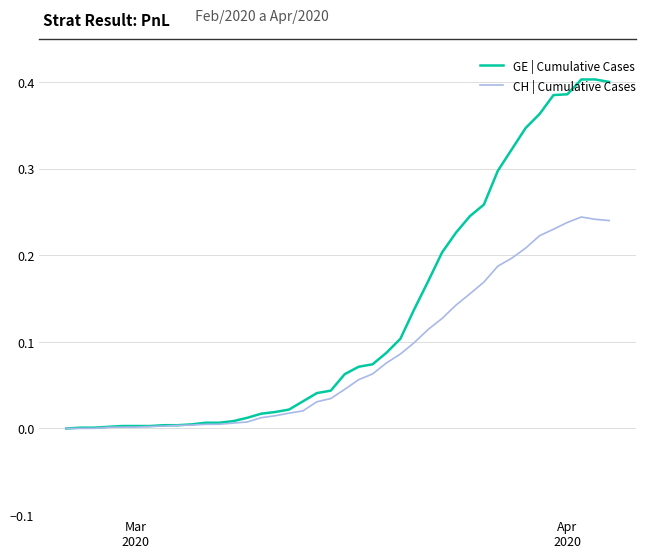

Rank the series by their average value, from highest to lowest.

GE | Cumulative Cases, CH | Cumulative Cases